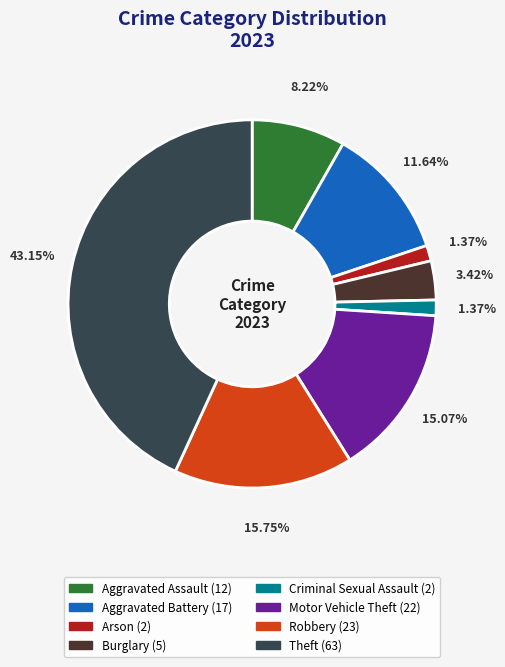

Is there any slice that represents more than half of the pie?

No